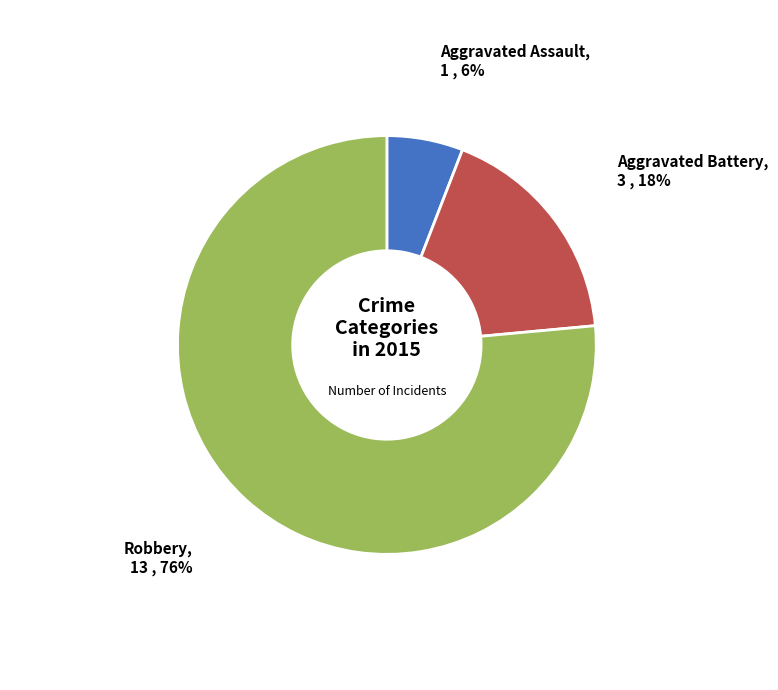

To the nearest percent, what is the average slice percentage?

33%